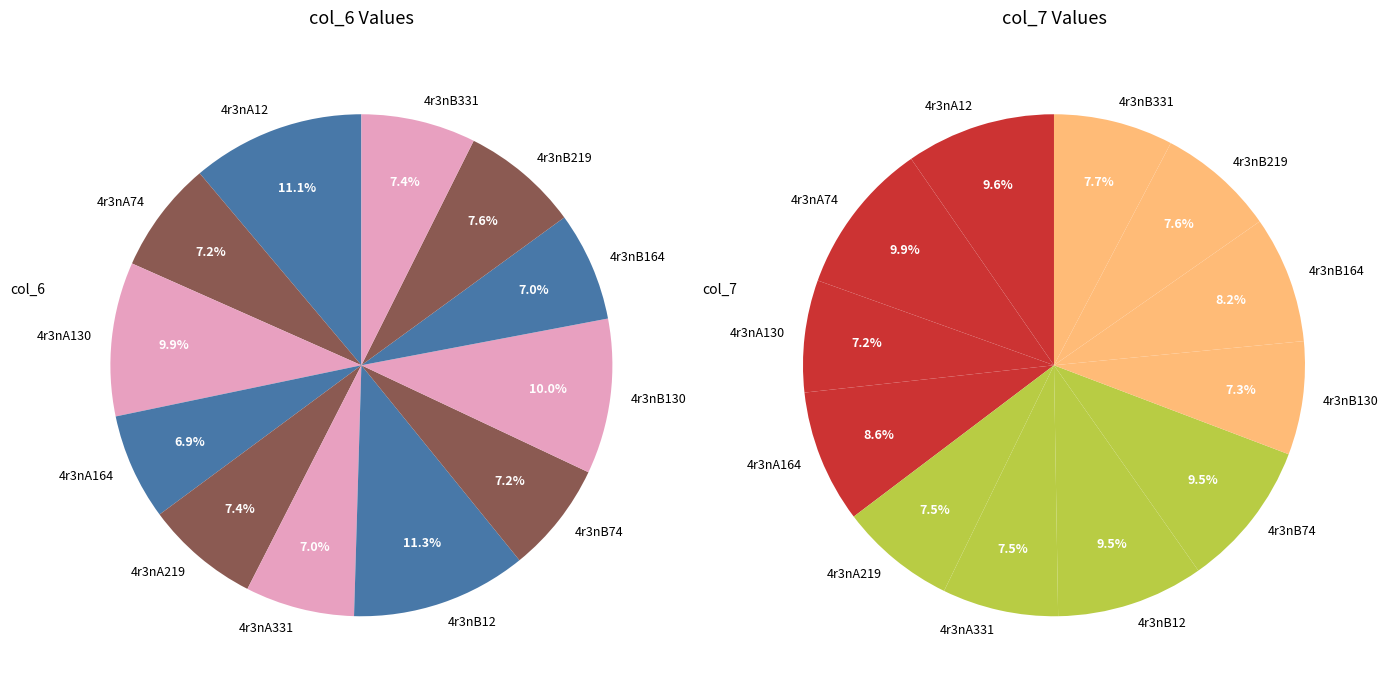

Does 4r3nB12 represent more than half of the total?

No